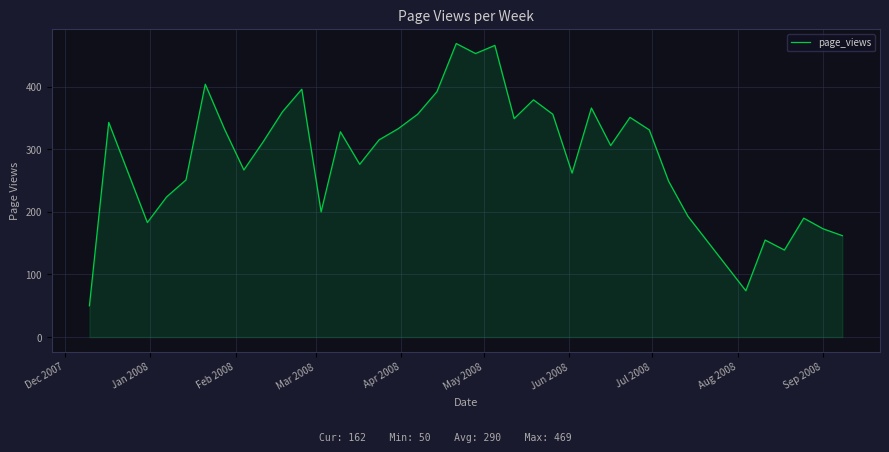

What is the difference between the maximum and minimum values?

419